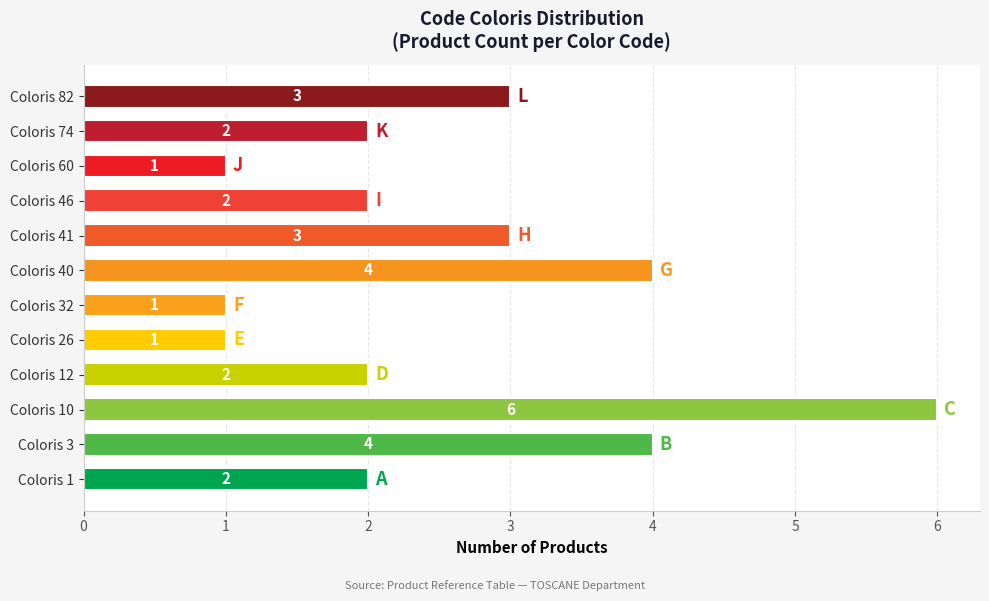

Reading bottom to top, transcribe all the data shown in this chart.

2	4	6	2	1	1	4	3	2	1	2	3